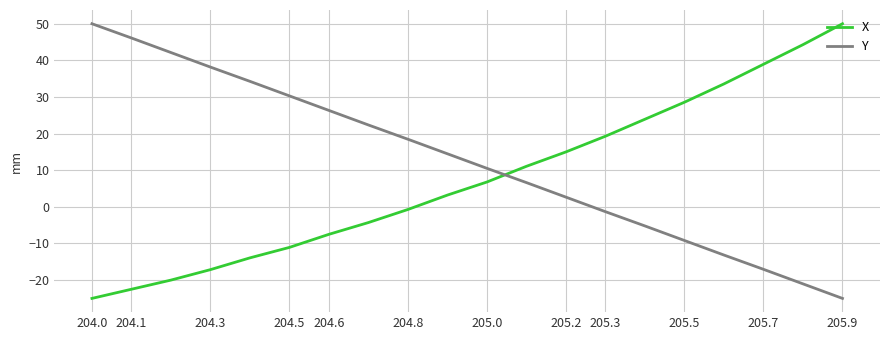

What is the sum of all Y values?

250.4